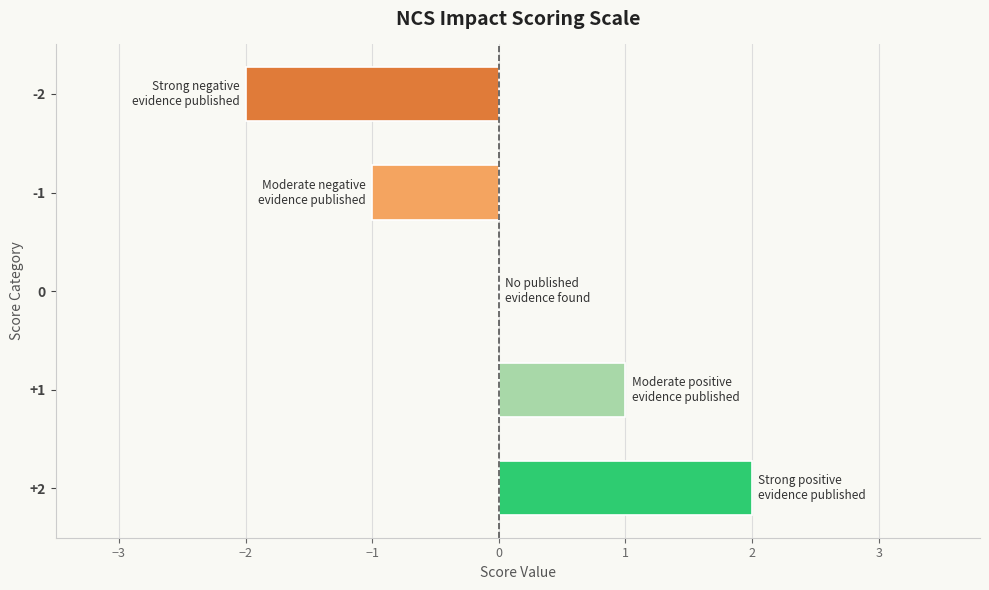

True or false: the data shows 2 at +2.

True